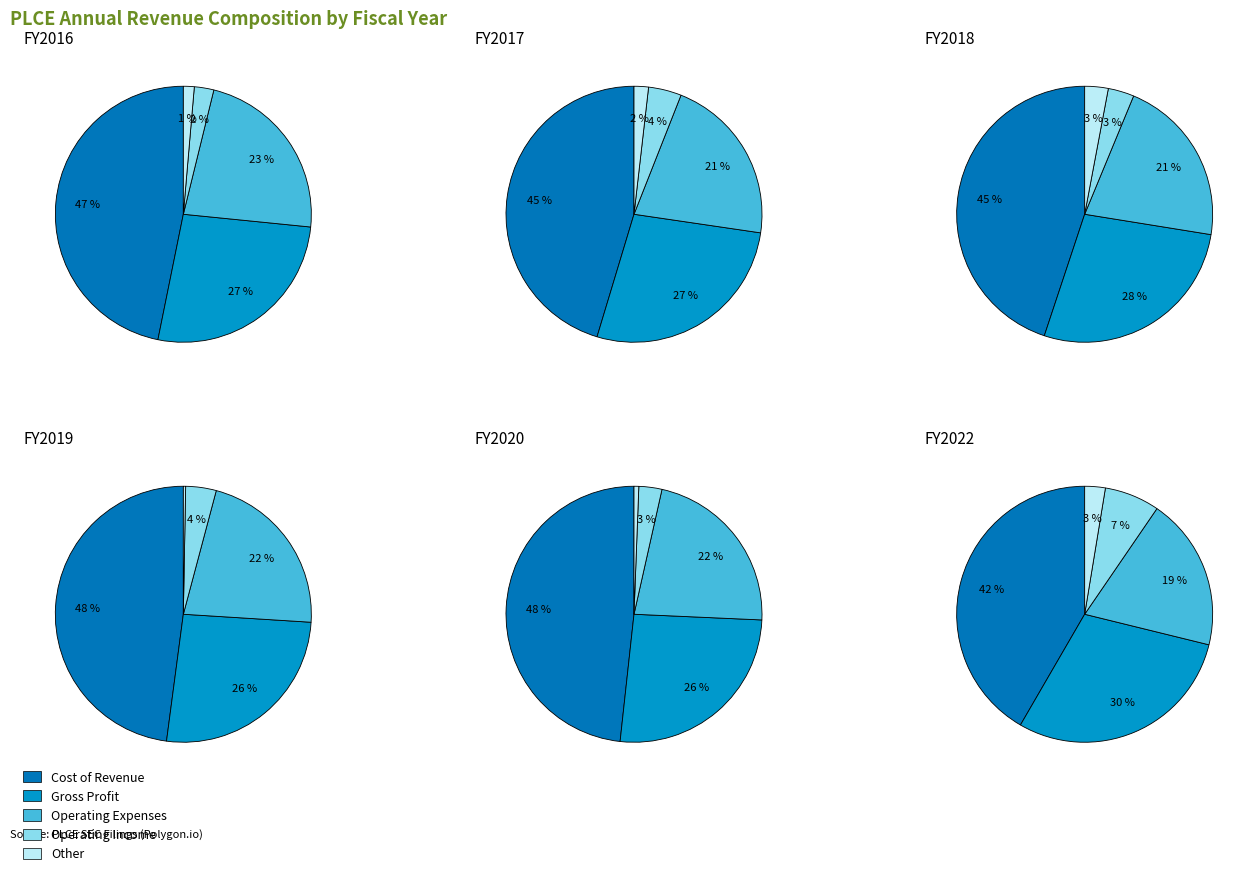

To the nearest percent, what portion does 2018 represent?

17%